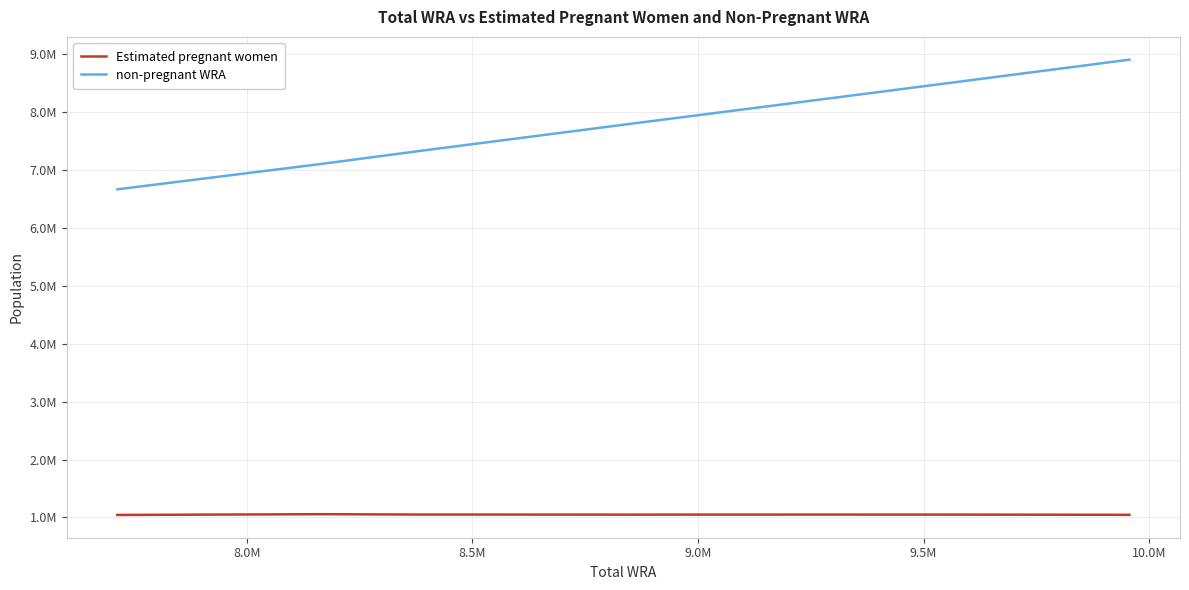

Does the chart display data point markers on the line(s)?

No